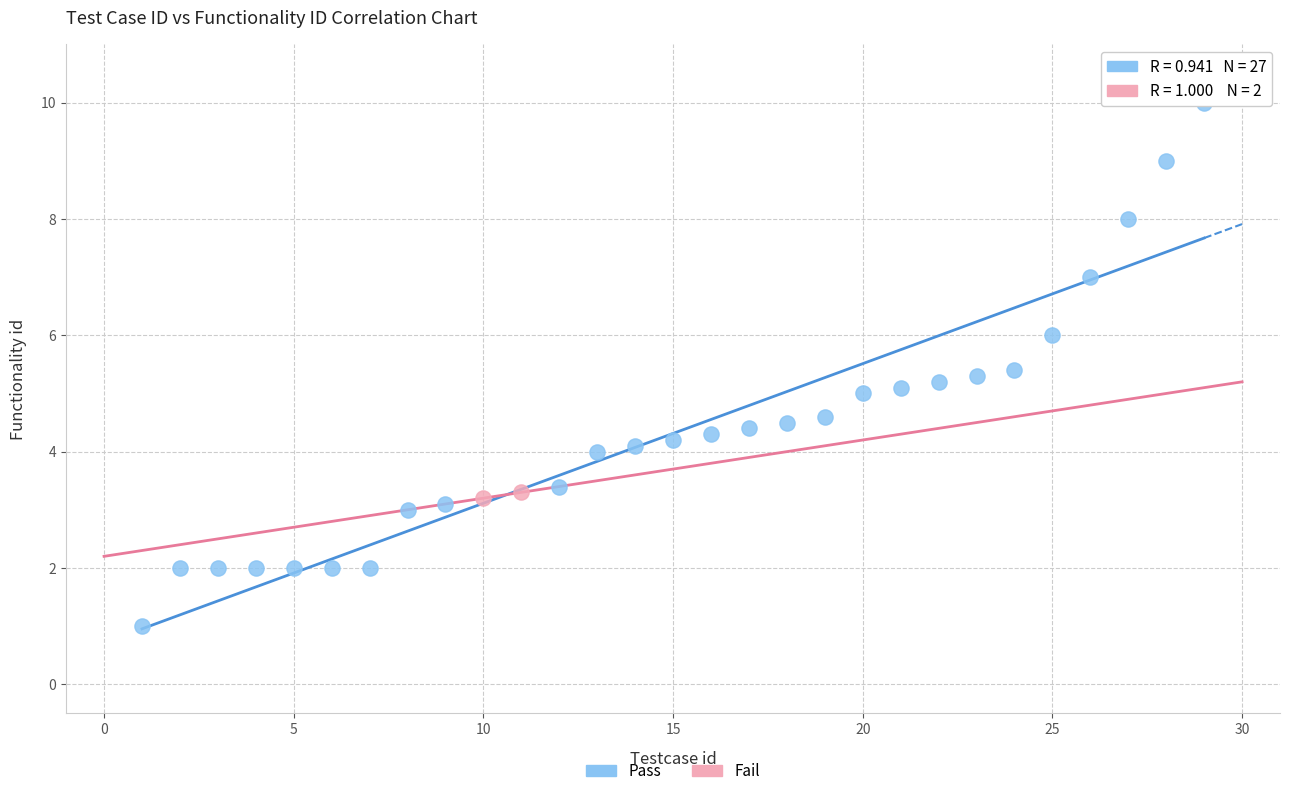

What are all the series names shown in the legend?

Pass, Fail